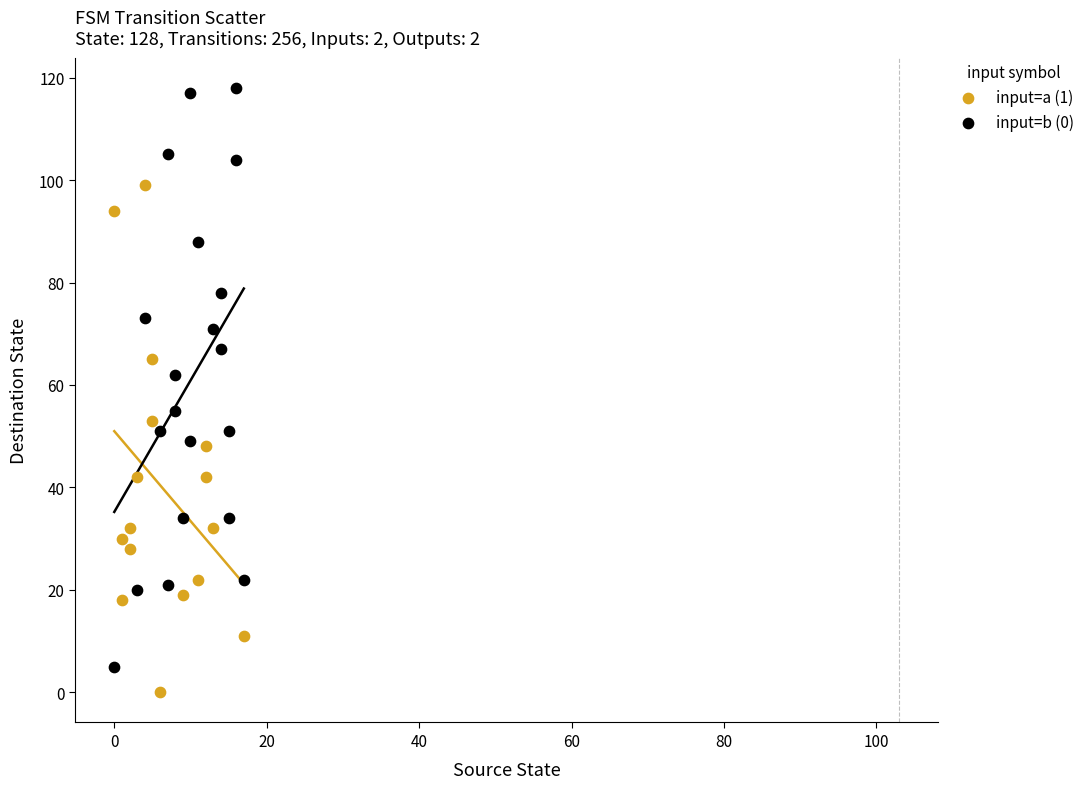

Which series has the largest Y range (max minus min)?

input=b (0)